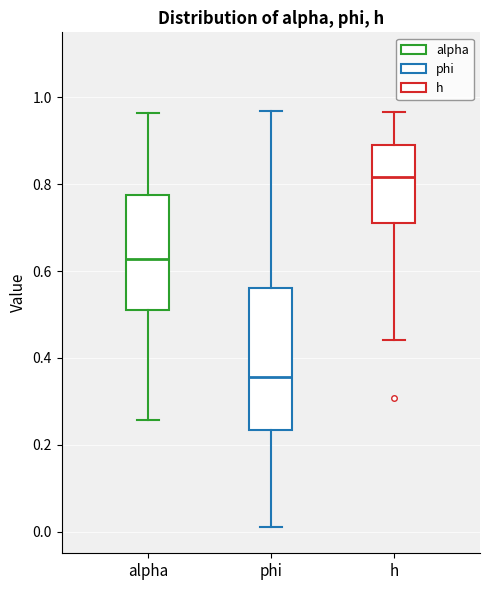

Which box's median line is the highest?

h